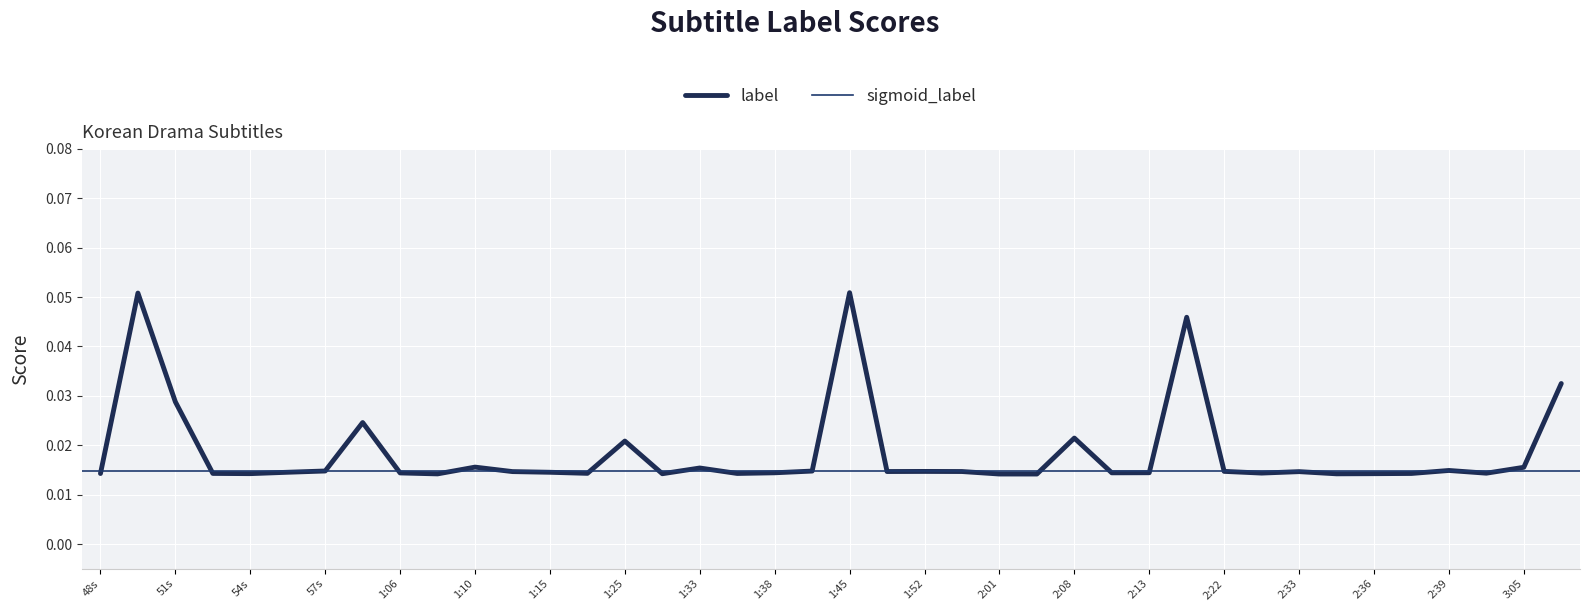

Where is the first local maximum?

50s